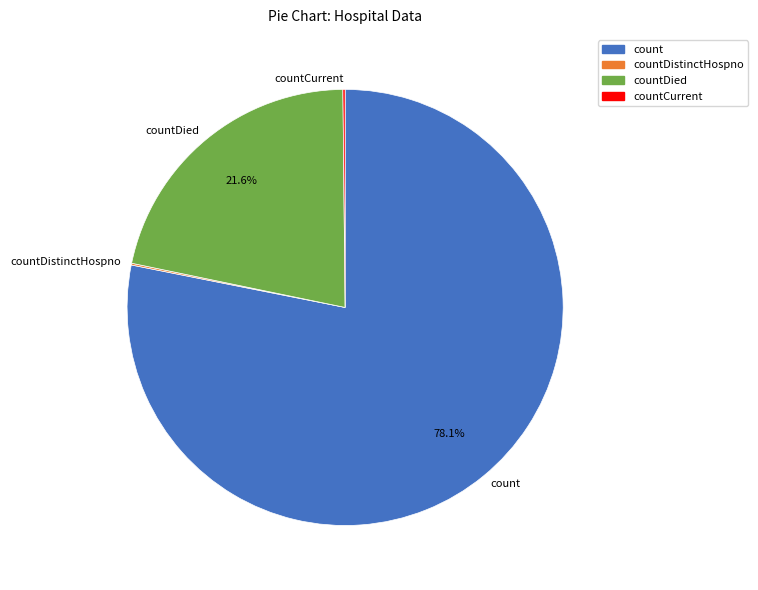

What is the ratio of the value at count to the value at countDied?

3.6